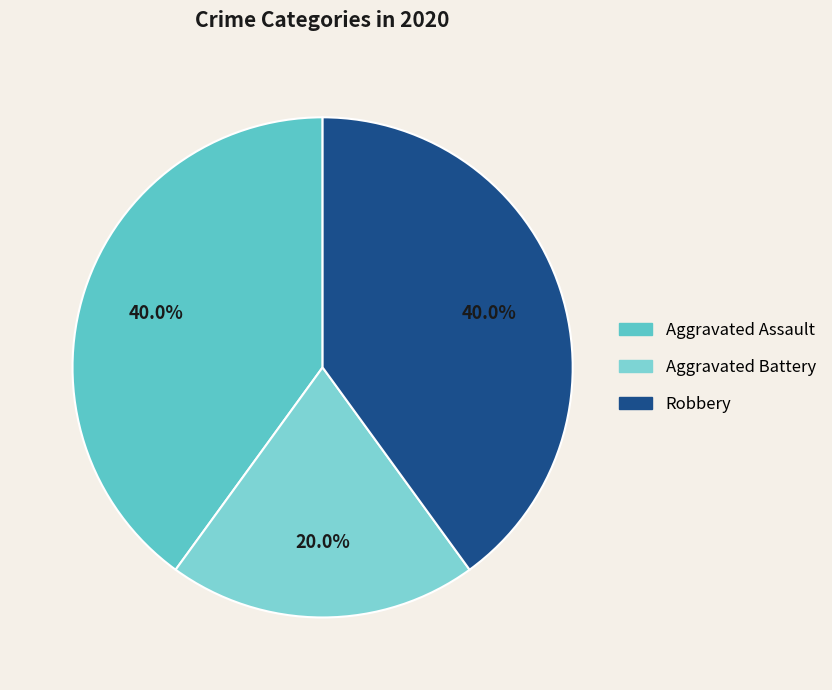

How many slices are in this pie chart?

3